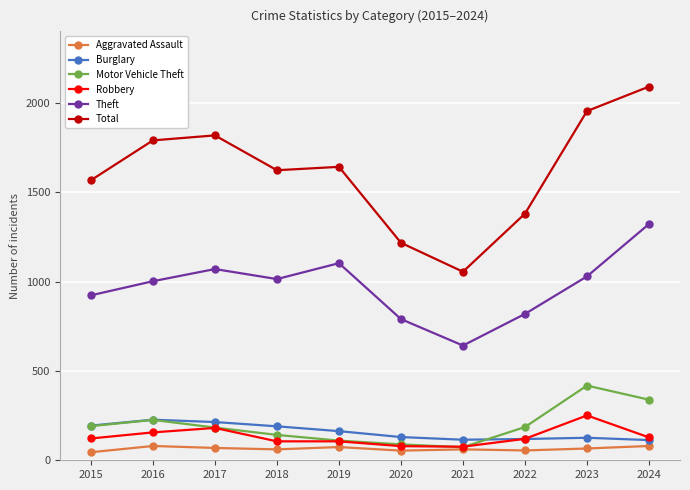

Between 2019 and 2020, which series saw the biggest shift?

Total